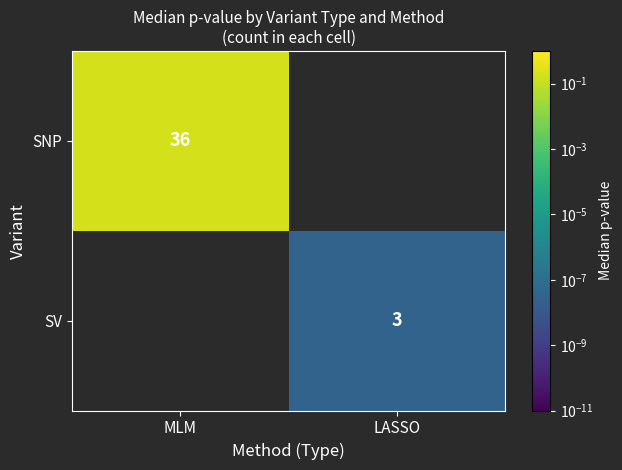

Is it true that SNP equals 0.0 at MLM?

False